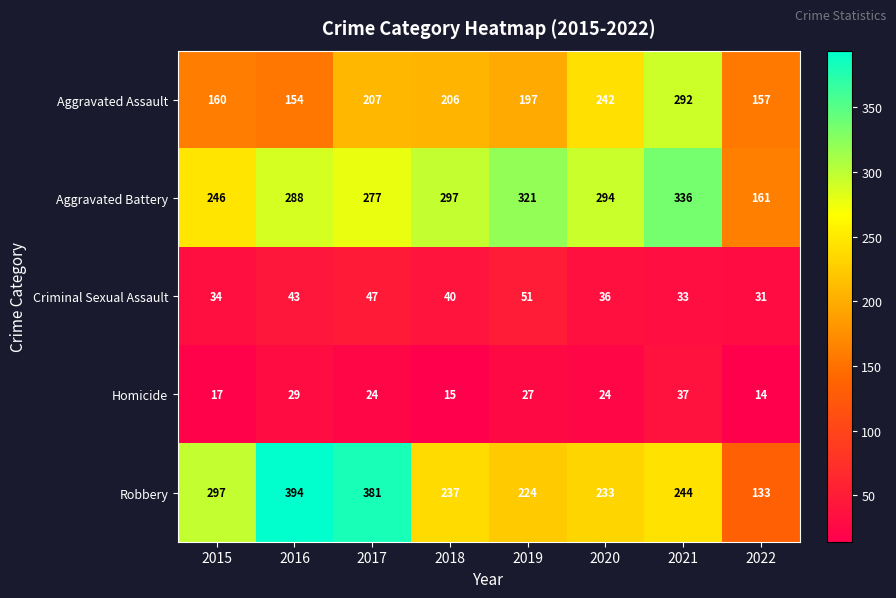

Which series has the widest spread of values?

Robbery